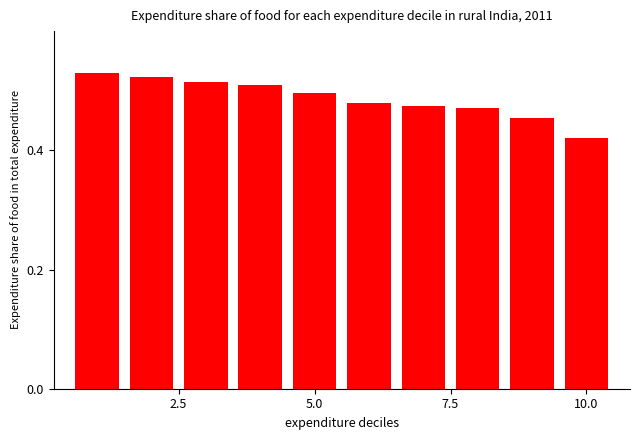

Count the values in the range 0 to 1.

10